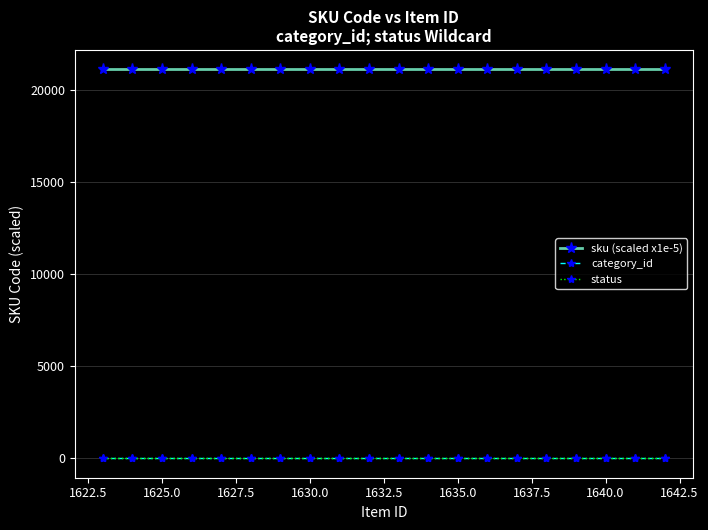

True or false: sku (scaled x1e-5) and category_id cross at least once.

False